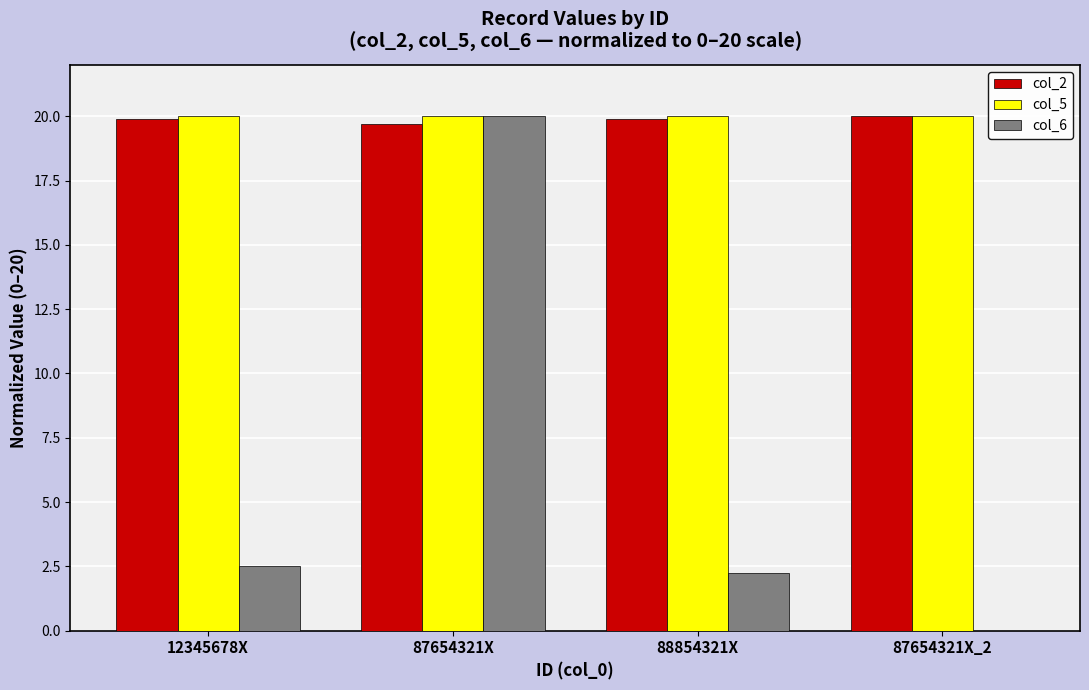

What is the total value across all series at 12345678X?

42.4